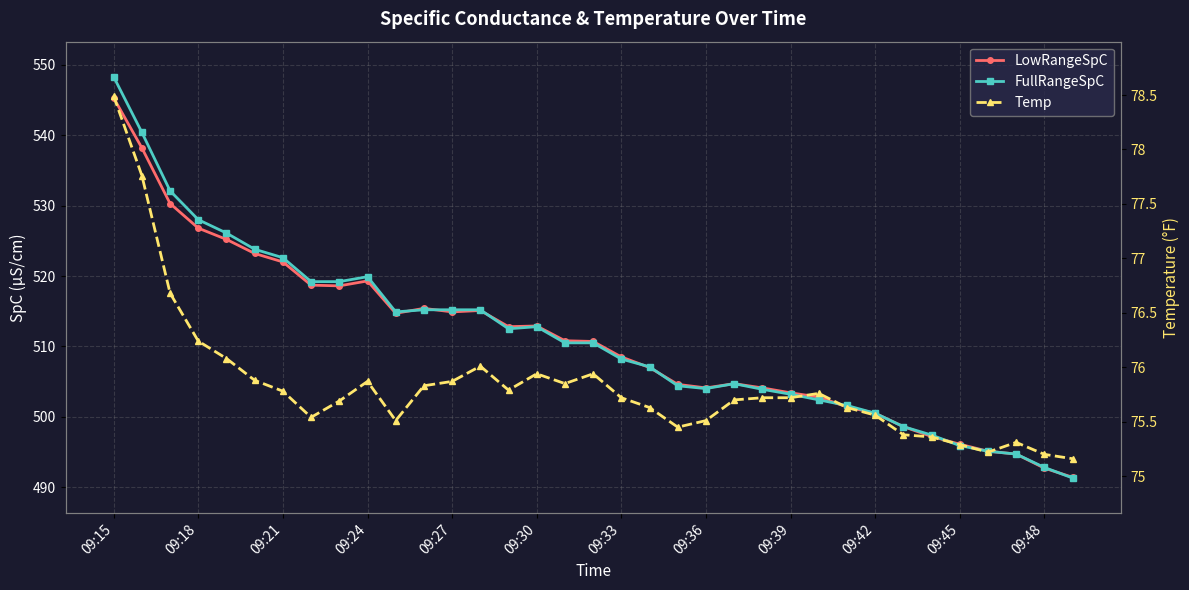

Between 34 and 09:21, which is larger?

09:21